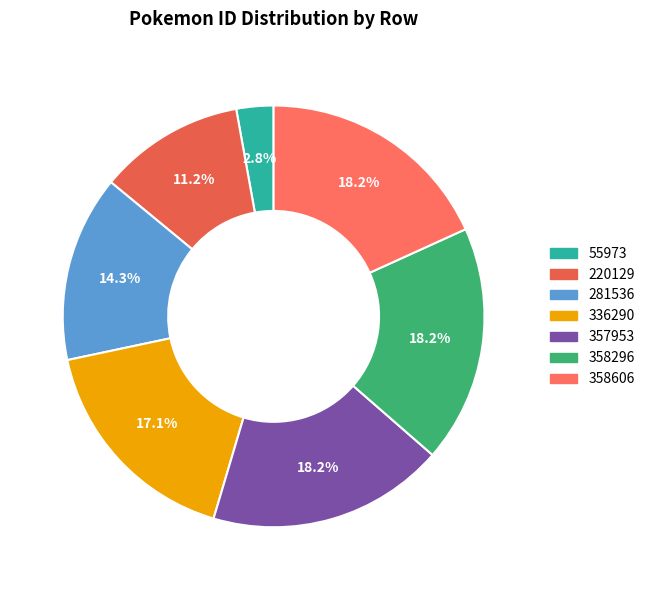

How many segments does this pie chart have?

7